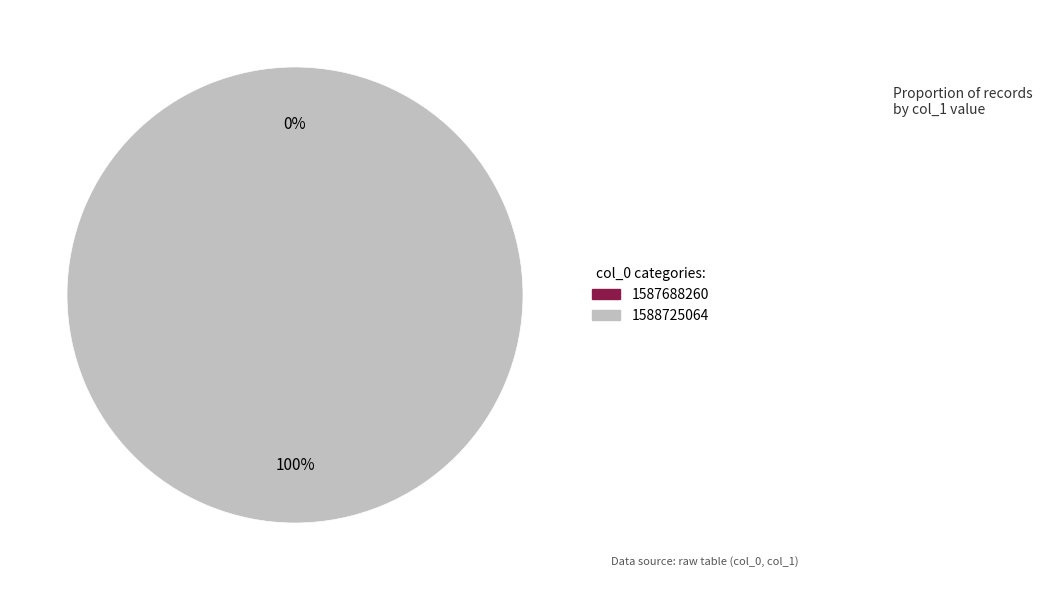

To the nearest percent, what is the difference between the 1588725064 and 1587688260 slice percentages?

100%